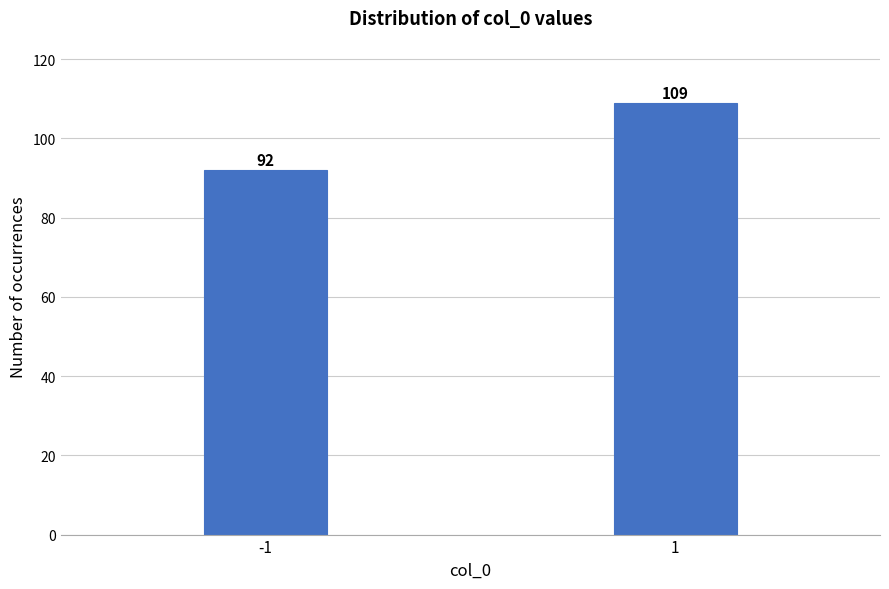

Reading left to right, what are all the values shown in this chart?

-1=92	1=109